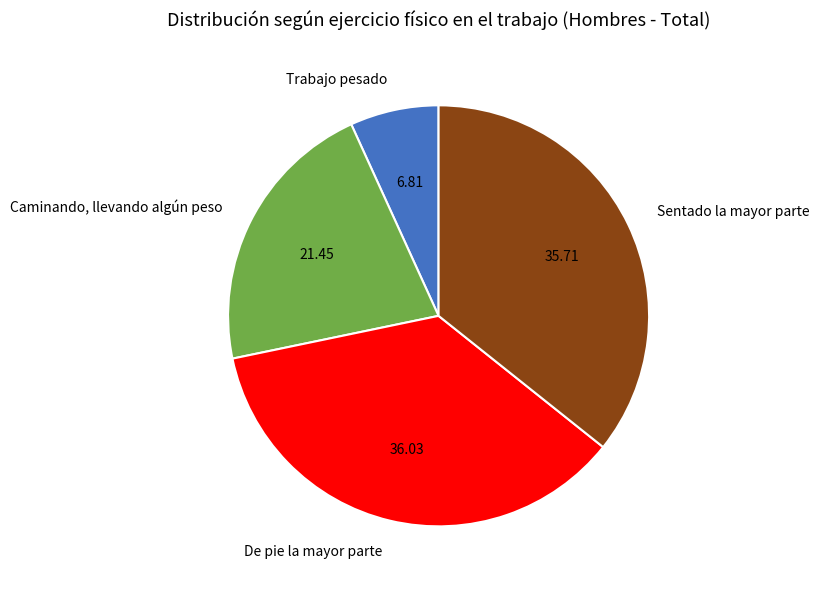

What is the smallest slice in the pie chart?

Trabajo pesado